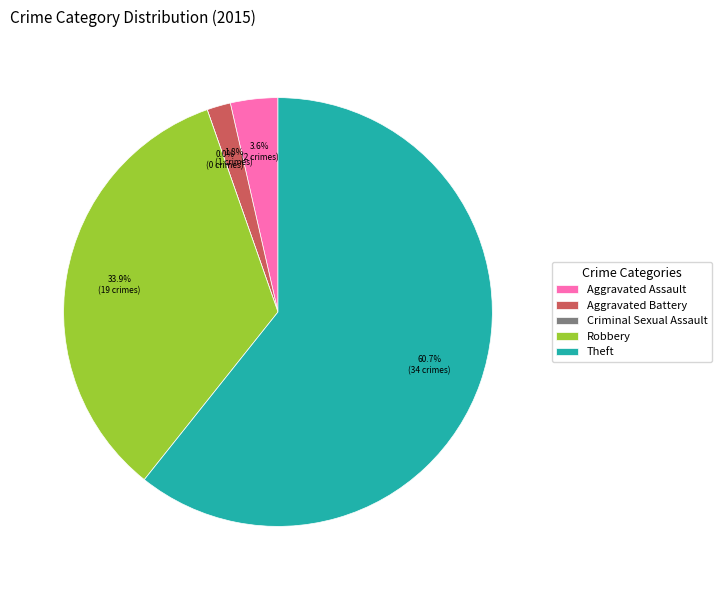

The Aggravated Assault slice represents 4% of the pie. True or false?

True